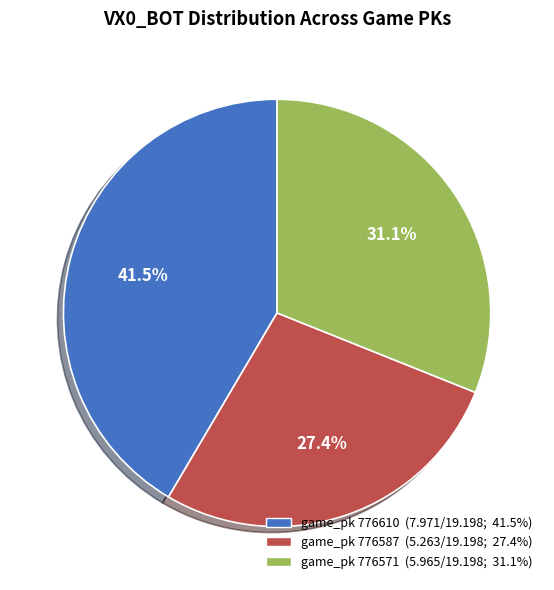

Do game_pk 776587 (5.263/19.198; 27.4%) and game_pk 776571 (5.965/19.198; 31.1%) together represent more than half of the pie?

Yes